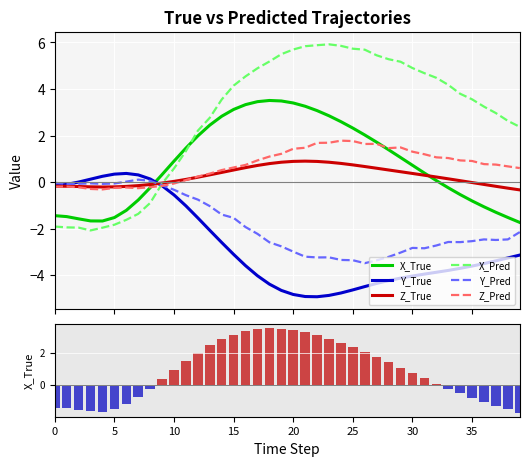

What is the minimum value for X_Pred?

-2.1